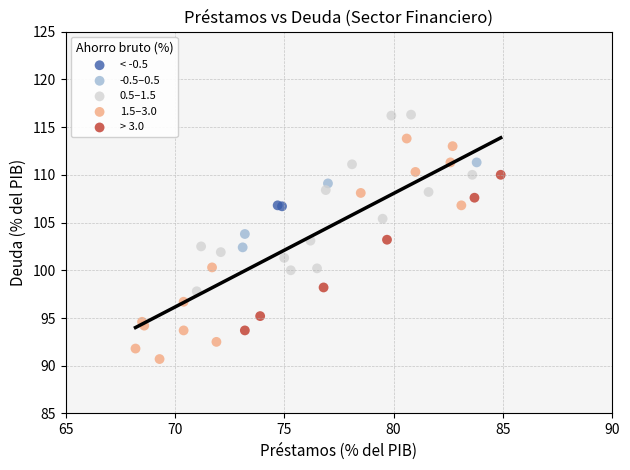

Which series reaches the minimum Y coordinate?

1.5–3.0